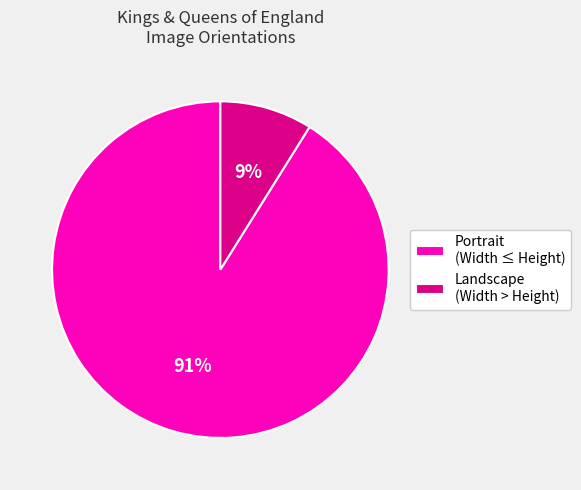

Which slice is the largest?

Portrait (Width ≤ Height)